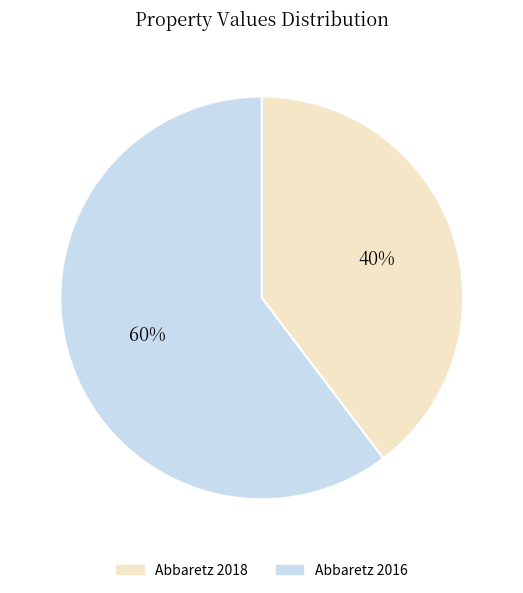

To the nearest percent, what percentage of the pie is Abbaretz 2016?

60%